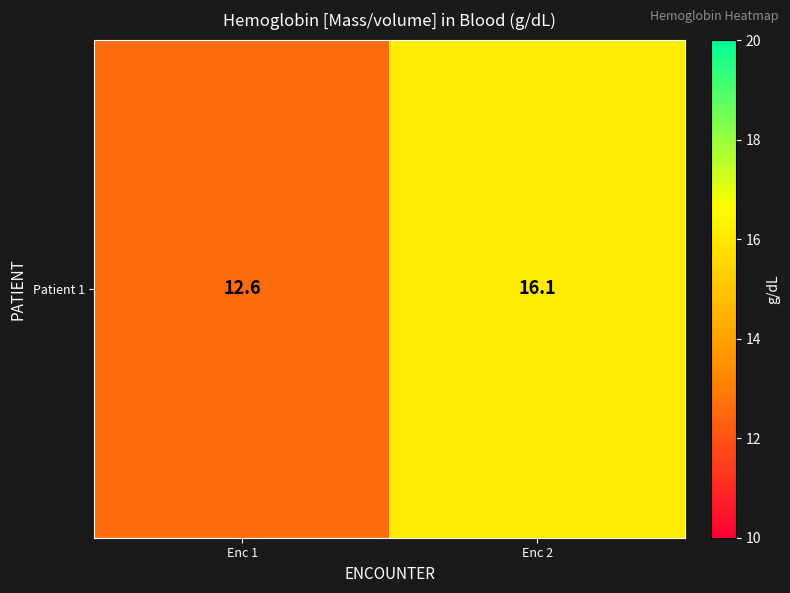

At which category does the chart reach its minimum across all series?

Enc 1